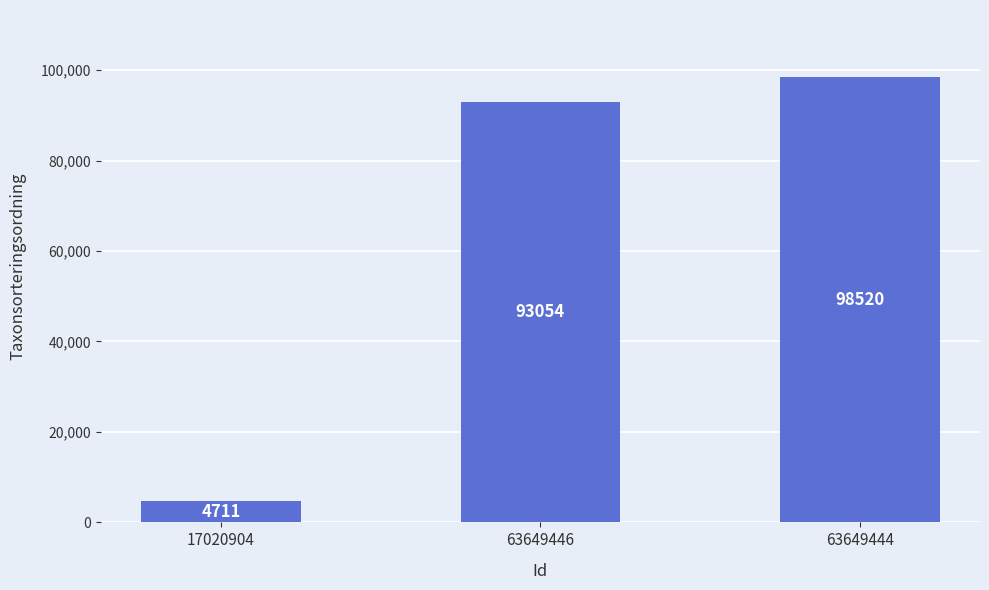

Between 63649444 and 63649446, which is larger?

63649444